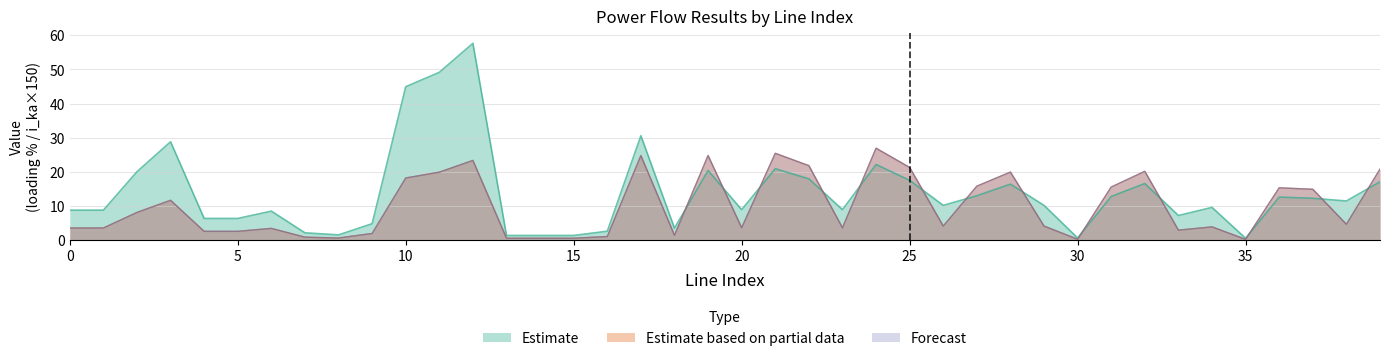

At how many categories does at least one series exceed 15?

17